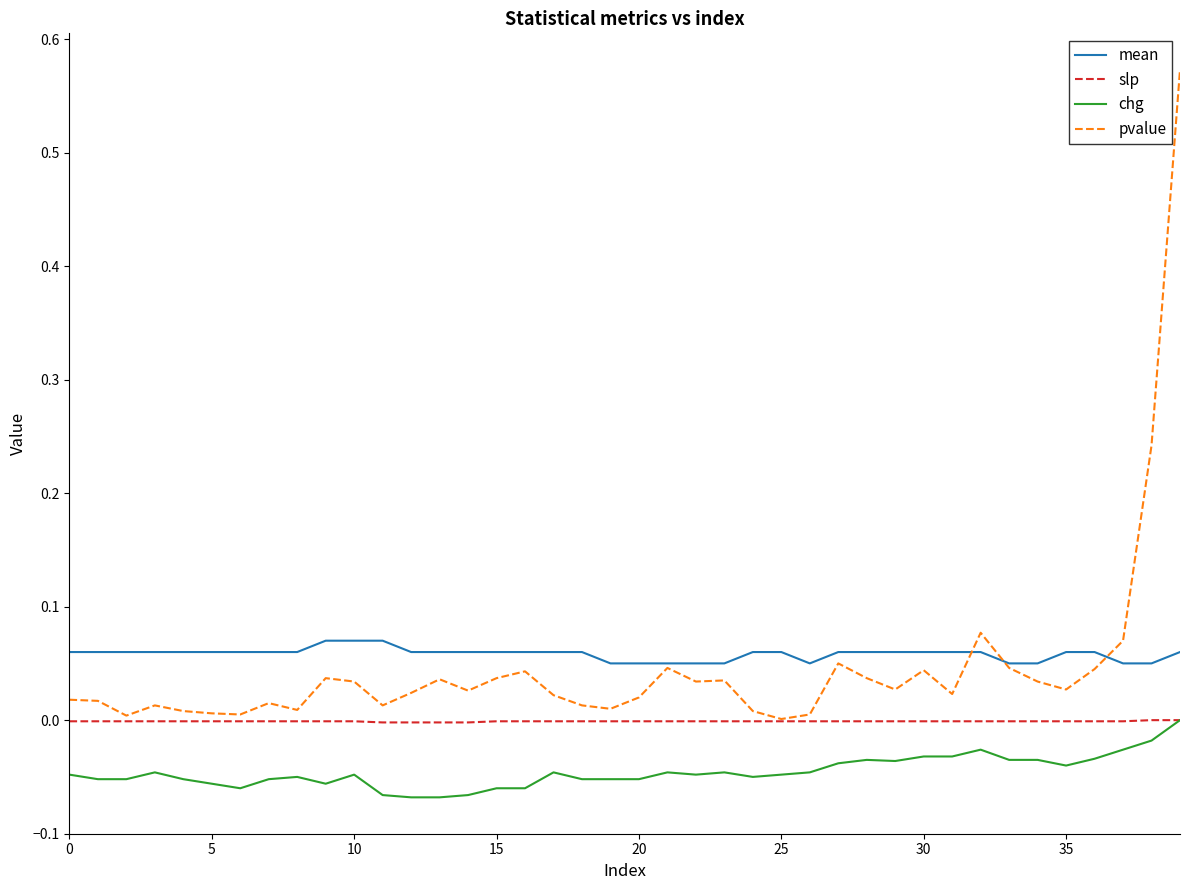

True or false: slp and mean cross at least once.

False